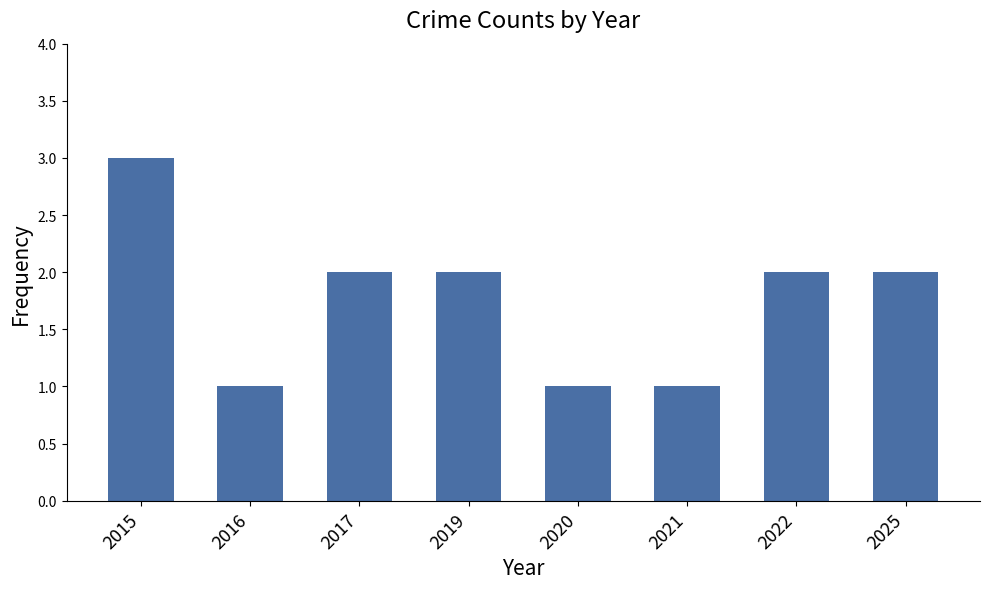

The chart shows a value of 3 at 2015. True or false?

True